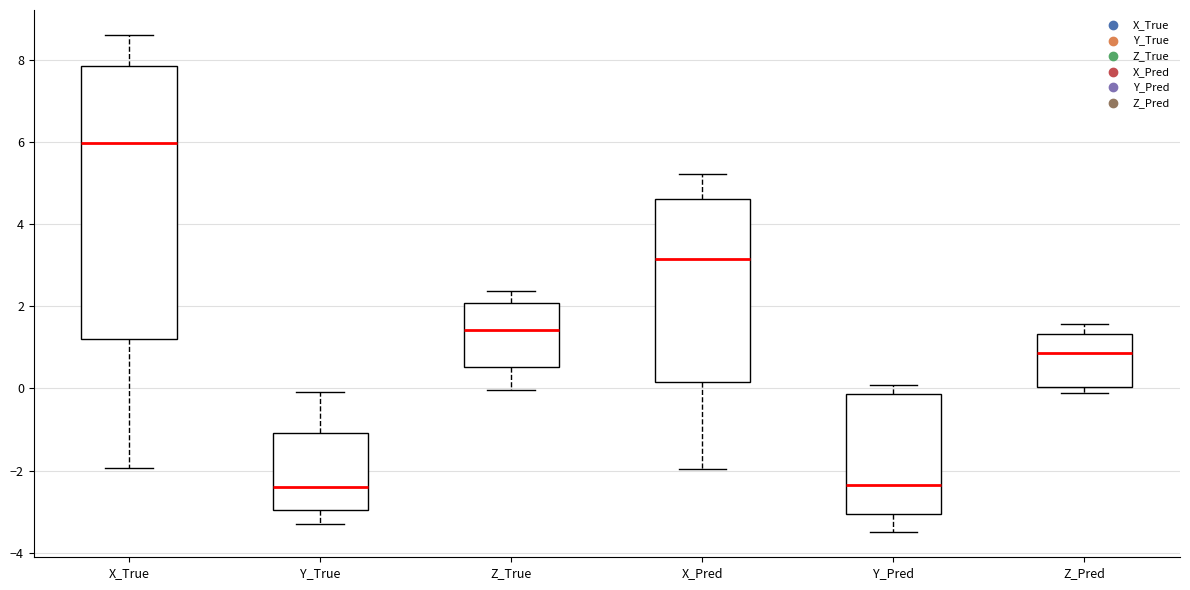

Reading left to right, read every box against the y-axis: the position of its median line, the range the box covers, and the ends of its whiskers. The values are not printed on the chart, so give them approximately, as read against the axis.

X_True: median 6.0, box 1.2 to 7.8, whiskers -2.0 to 8.6
Y_True: median -2.4, box -3.0 to -1.0, whiskers -3.2 to 0.0
Z_True: median 1.4, box 0.6 to 2.0, whiskers 0.0 to 2.4
X_Pred: median 3.2, box 0.2 to 4.6, whiskers -2.0 to 5.2
Y_Pred: median -2.4, box -3.0 to -0.2, whiskers -3.6 to 0.0
Z_Pred: median 0.8, box 0.0 to 1.4, whiskers -0.2 to 1.6